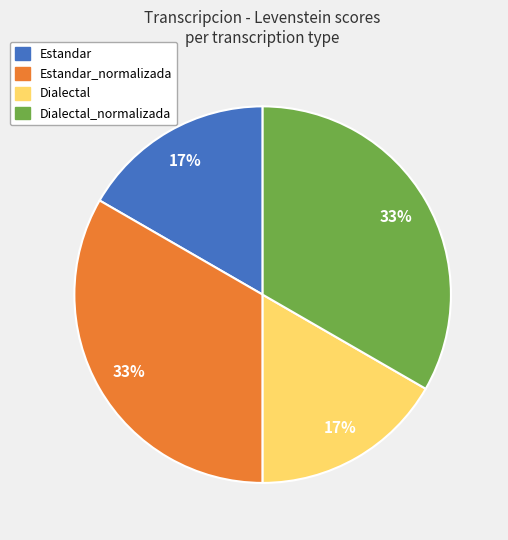

Does Dialectal_normalizada account for over 50% of the chart?

No